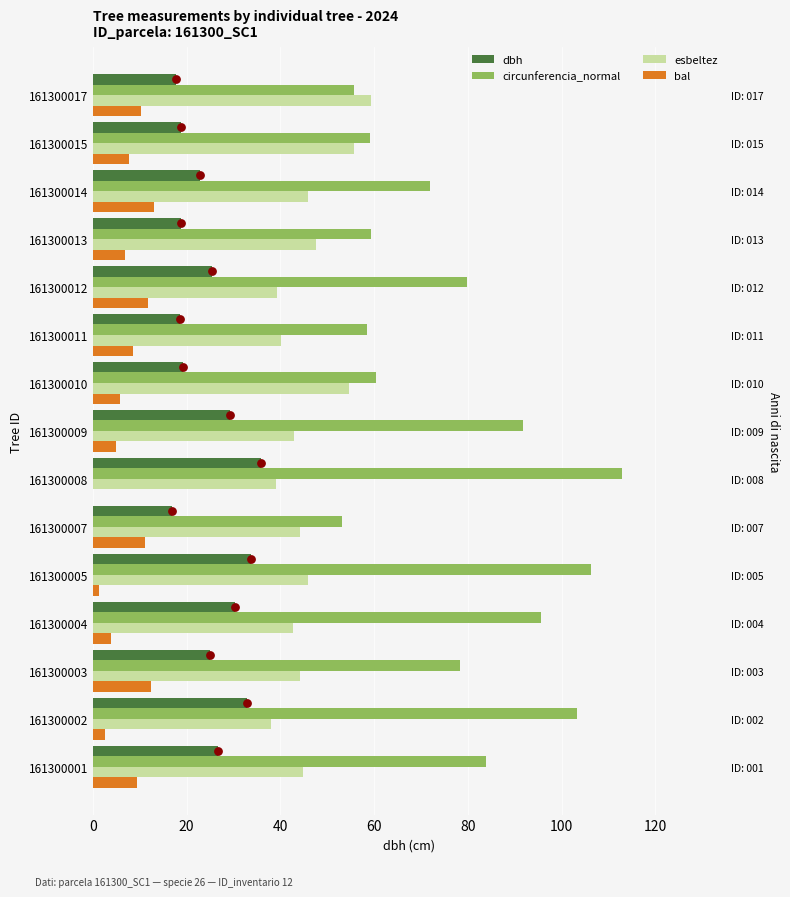

Which series has the largest Y range (max minus min)?

circunferencia_normal